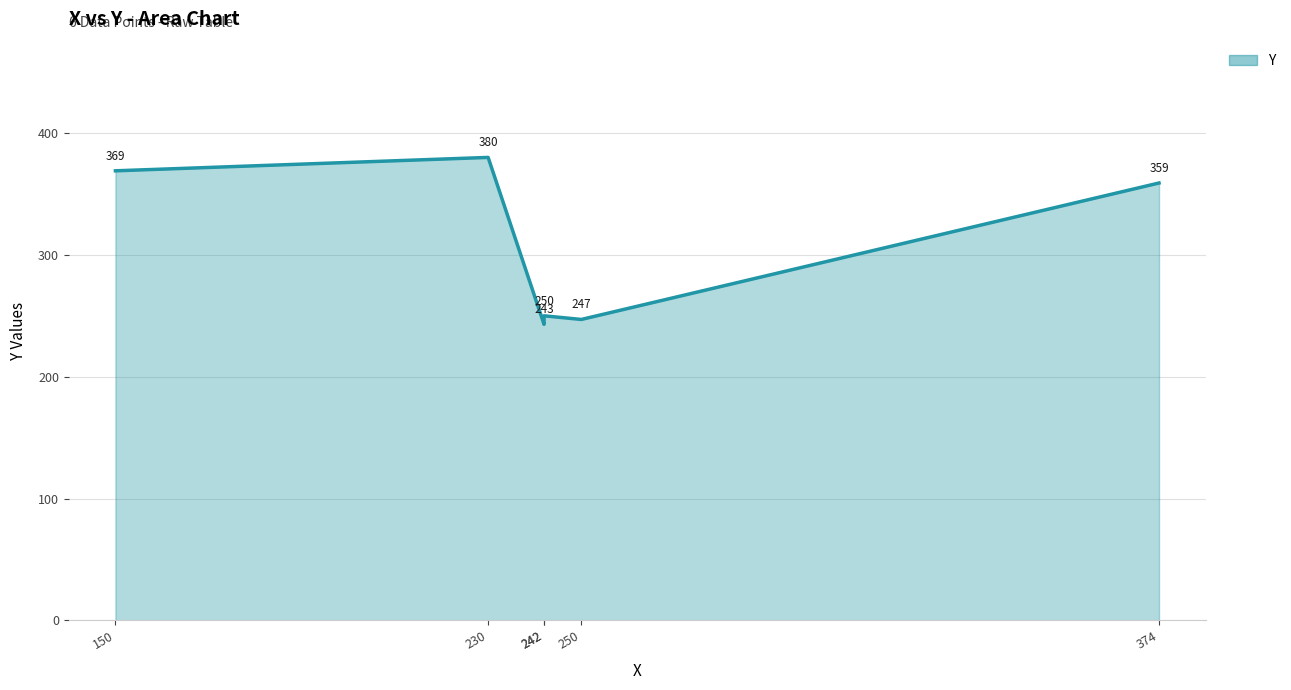

Which has a higher value, 242 or 374?

374